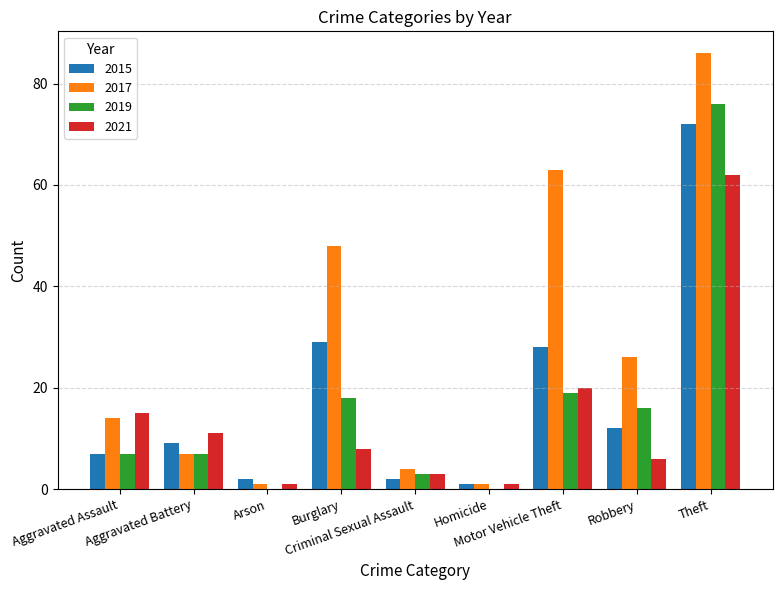

Reading left to right, transcribe all the data shown in this chart.

2015: 7	9	2	29	2	1	28	12	72
2017: 14	7	1	48	4	1	63	26	86
2019: 7	7	0	18	3	0	19	16	76
2021: 15	11	1	8	3	1	20	6	62